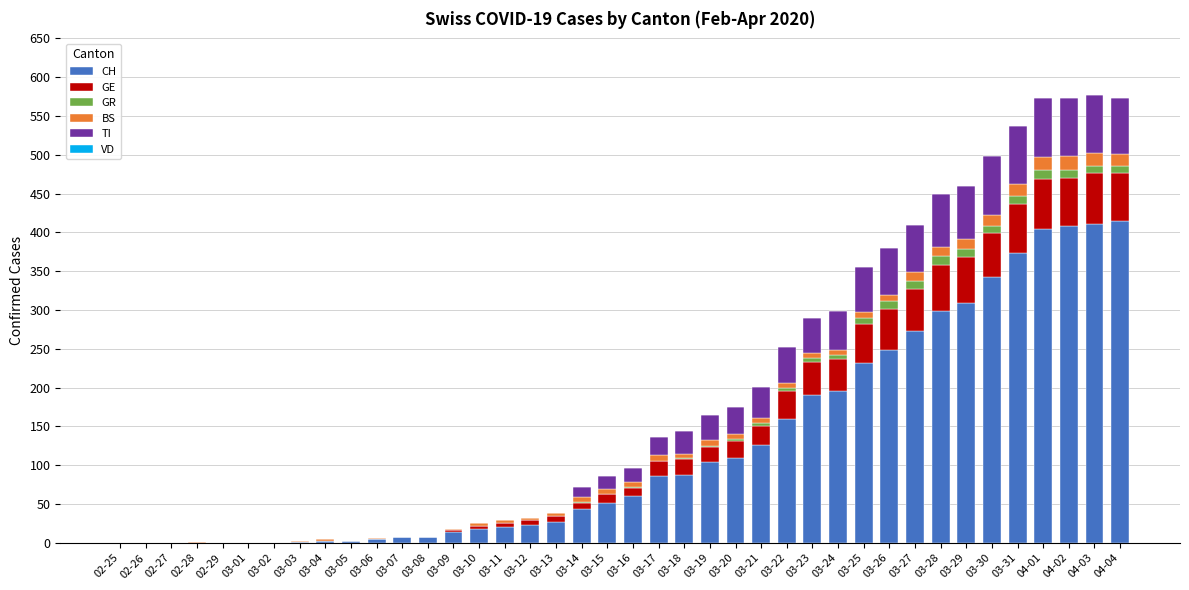

What is the sum of all CH values?

5058